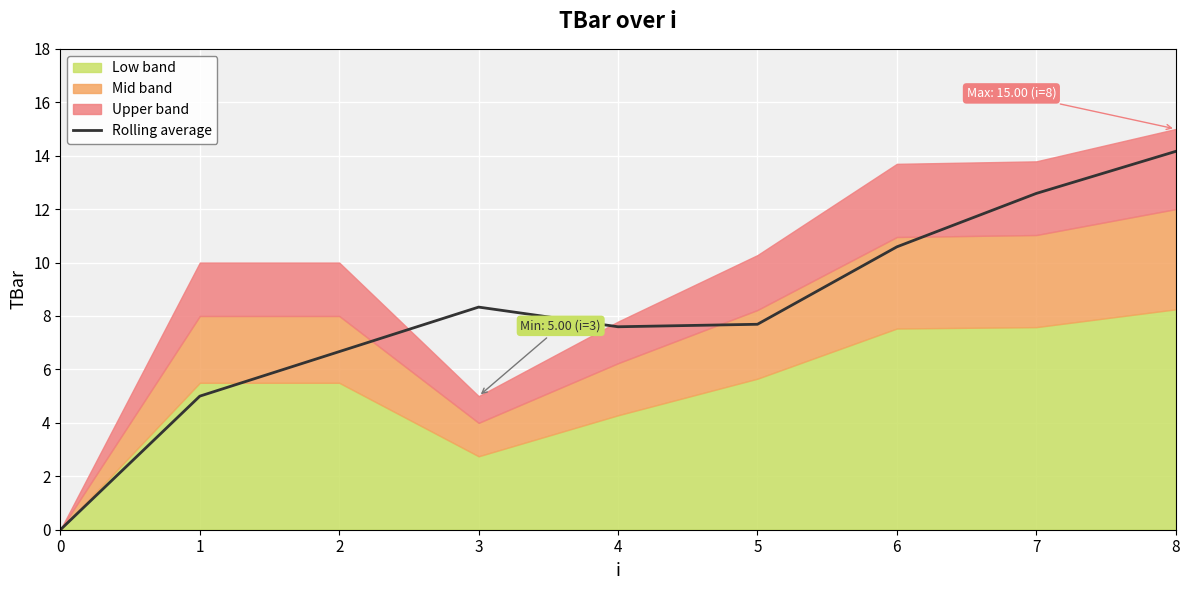

What is the change in value from 6 to 7?

+2.0